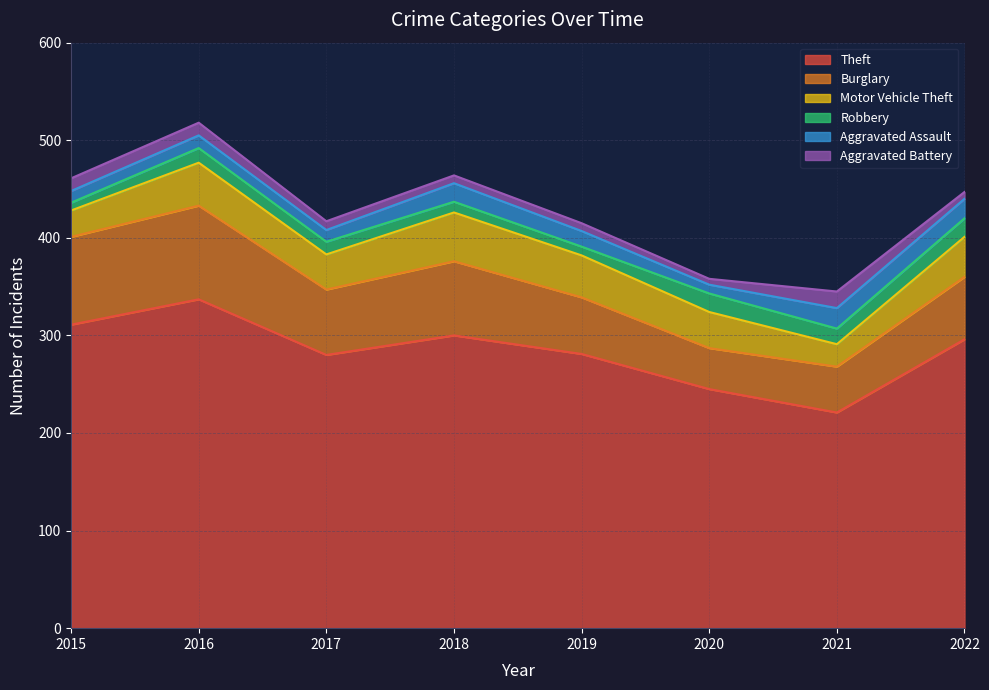

Between 2020 and 2021, which series saw the biggest shift?

Theft